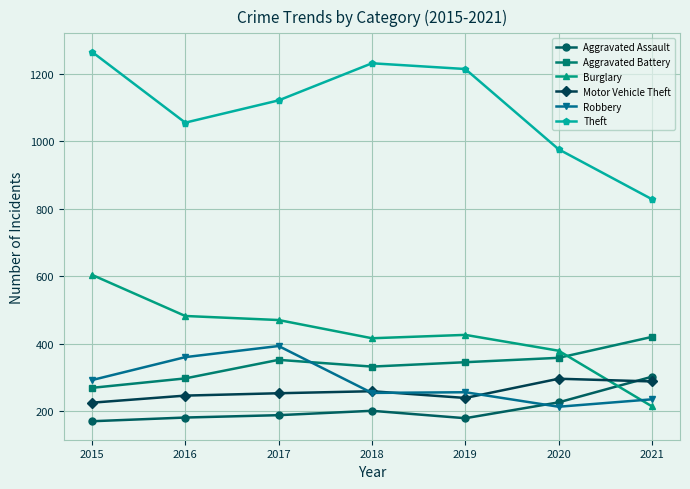

Does the chart display data point markers on the line(s)?

Yes